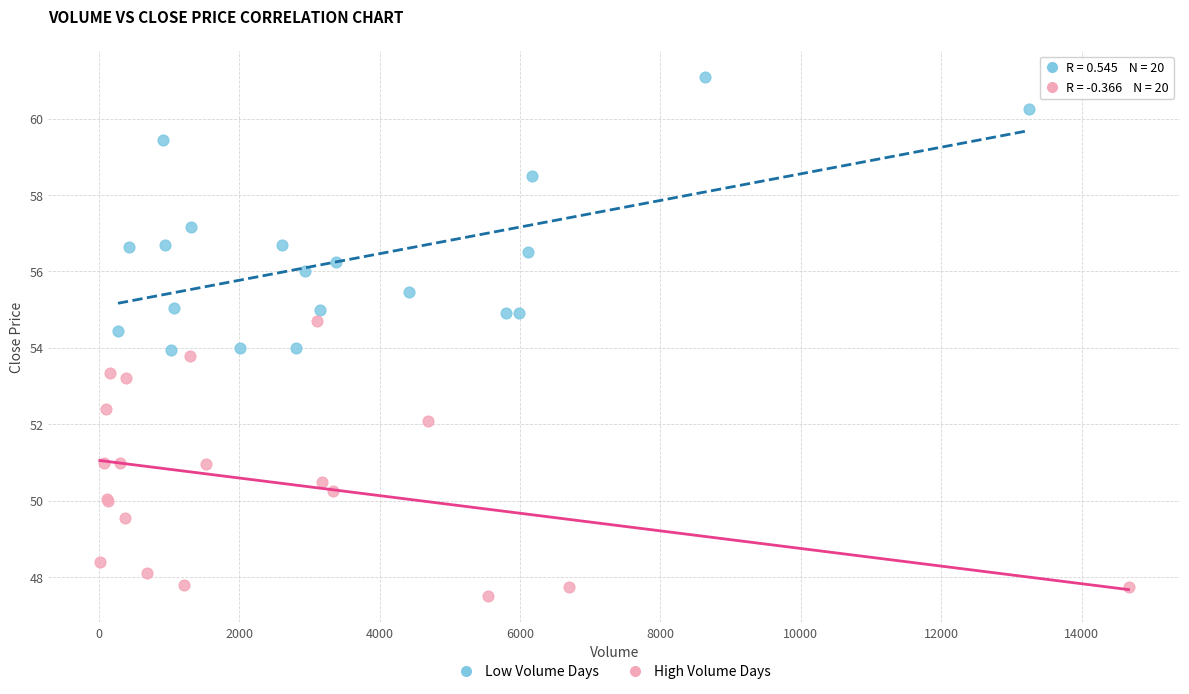

Which series reaches the minimum Y coordinate?

High Volume Days